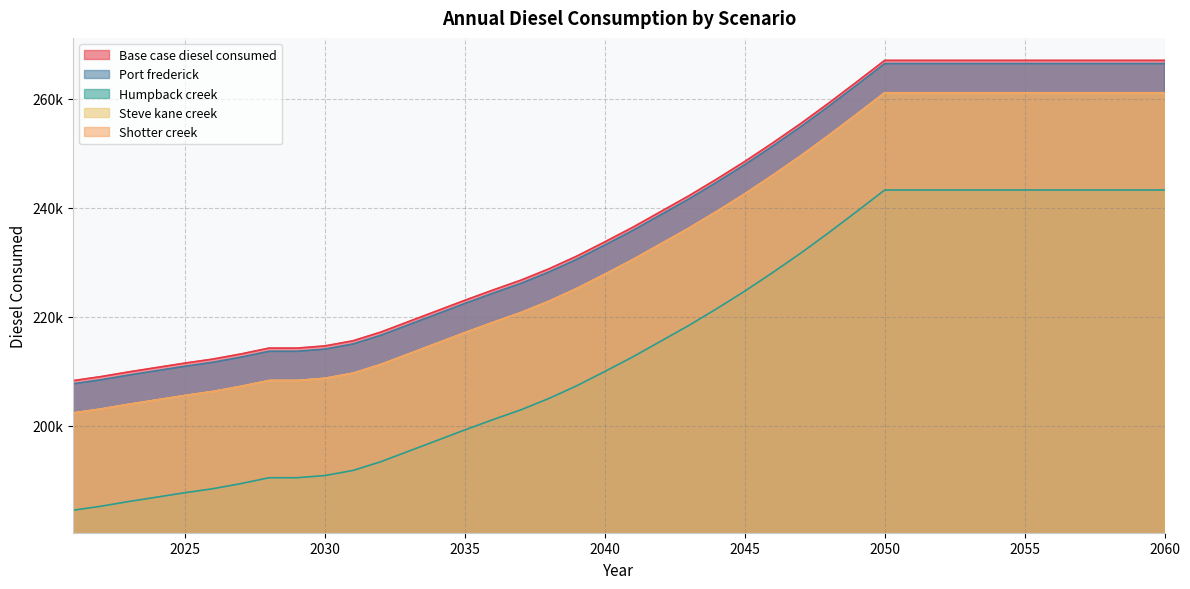

What is the value of the Base case diesel consumed point at the 9th from the left?

214240.7